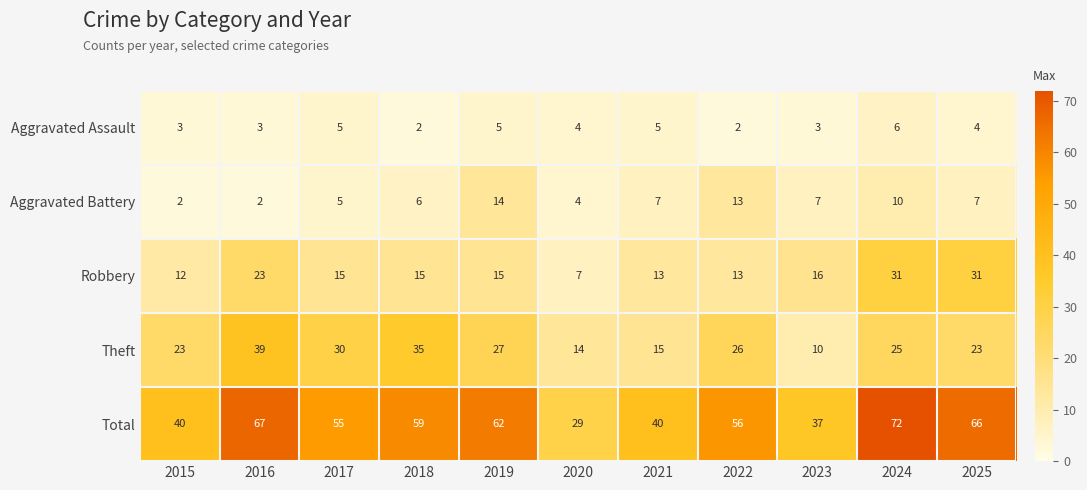

What is the difference between the maximum and minimum values in the Robbery series?

24